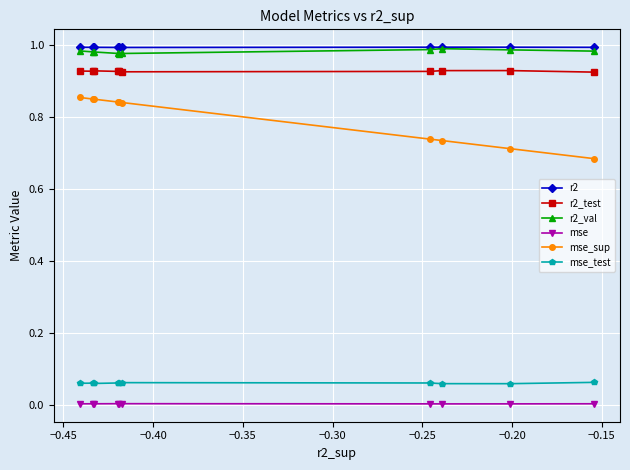

What is the sum of all r2_val values?

9.8